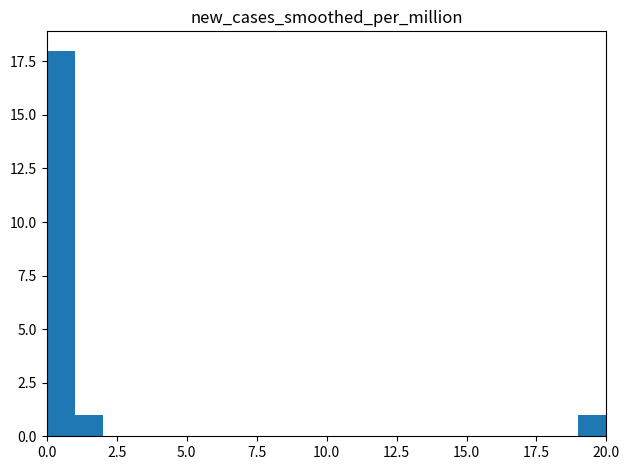

Read against the x-axis, roughly where is the centre of the tallest bar?

0.5